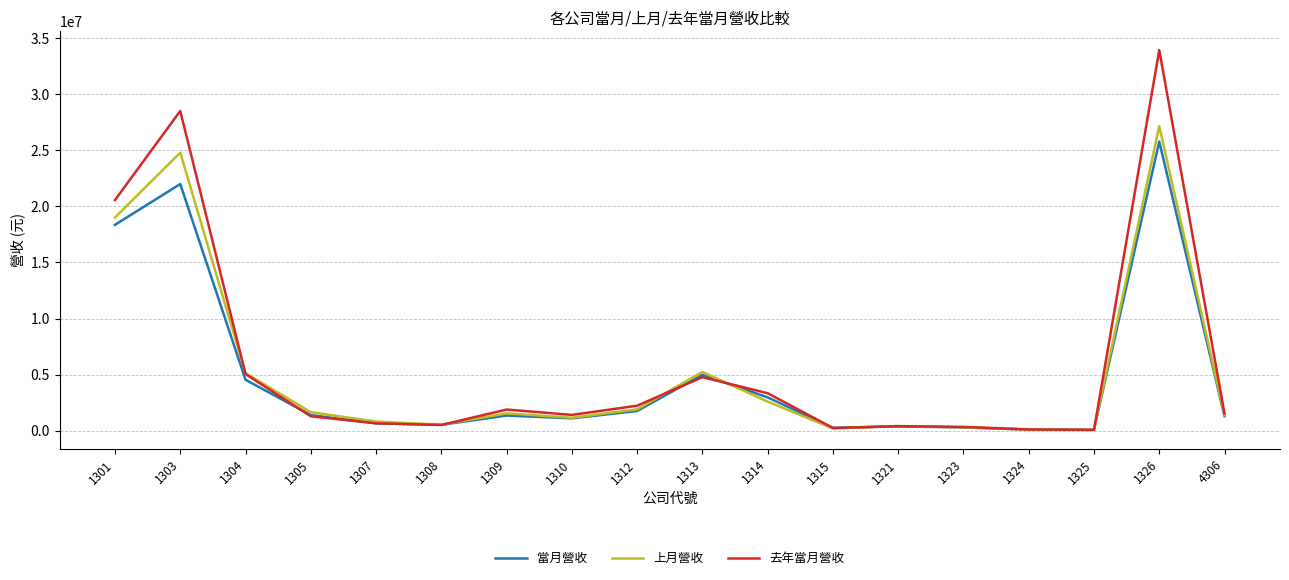

Is the value of 上月營收 at 1325 greater than the value of 去年當月營收 at 1303?

No